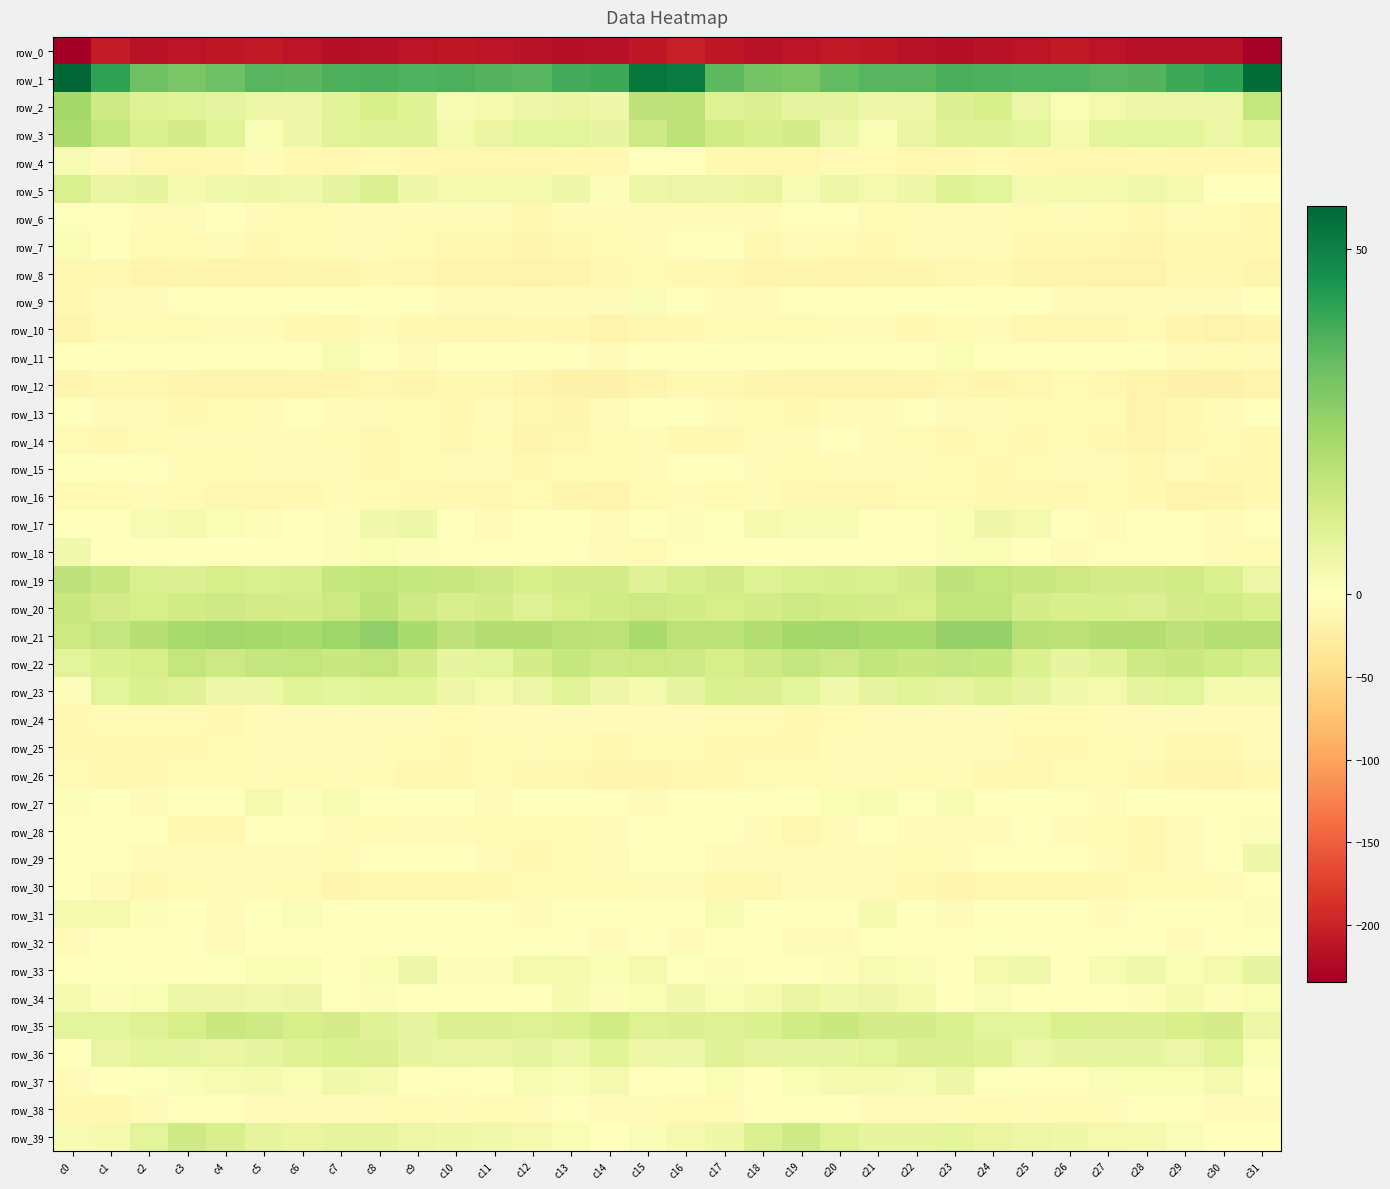

What is the difference between the highest and lowest values at c30?

258.4